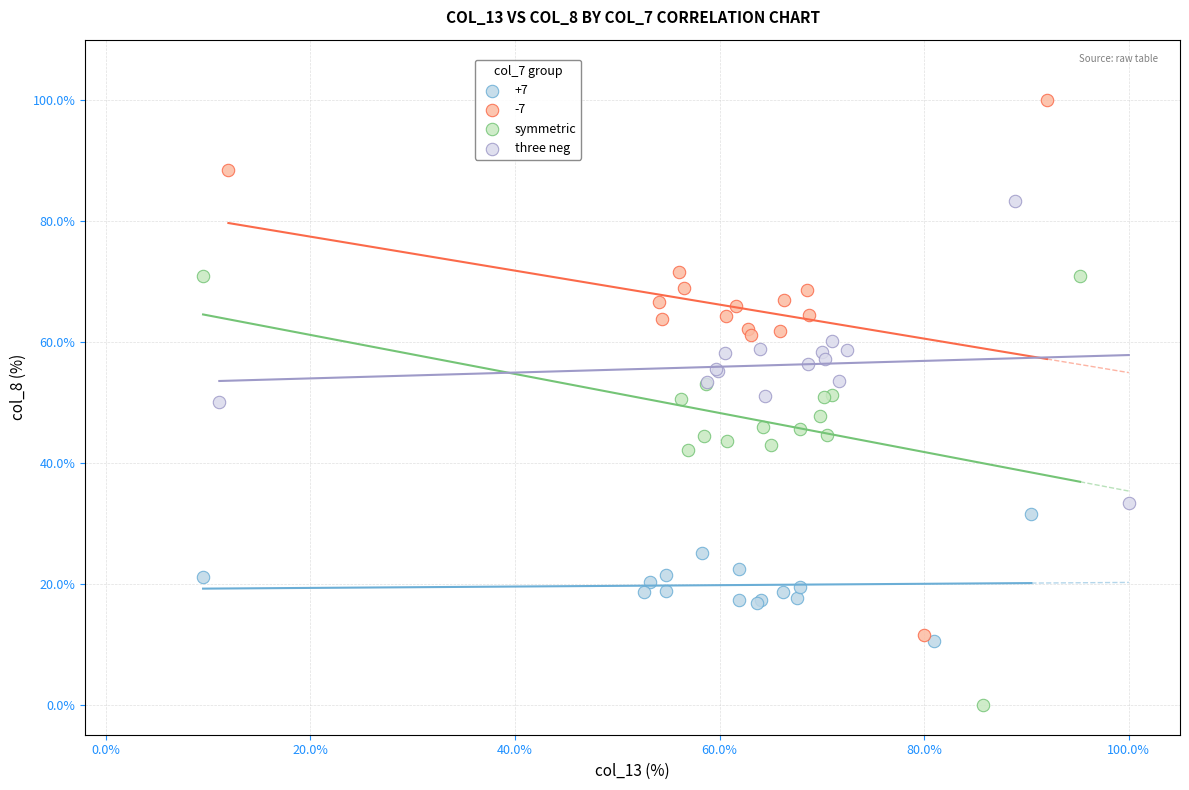

Which series contains the lowest Y value?

symmetric